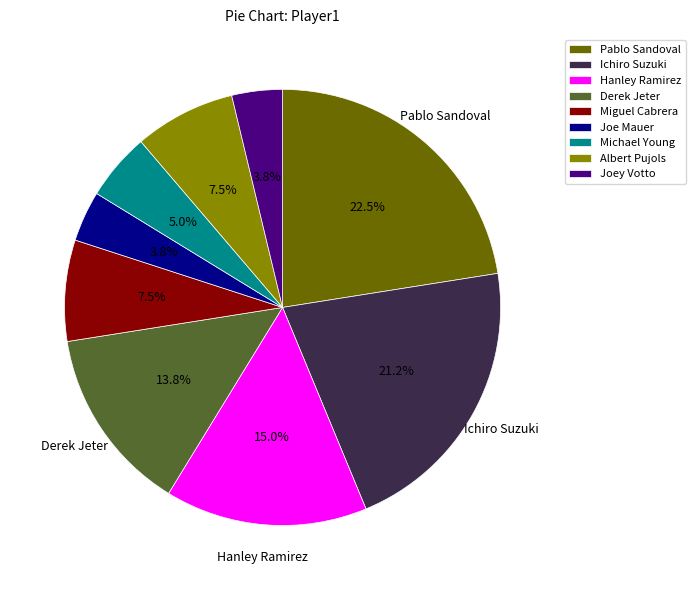

How many segments does this pie chart have?

9